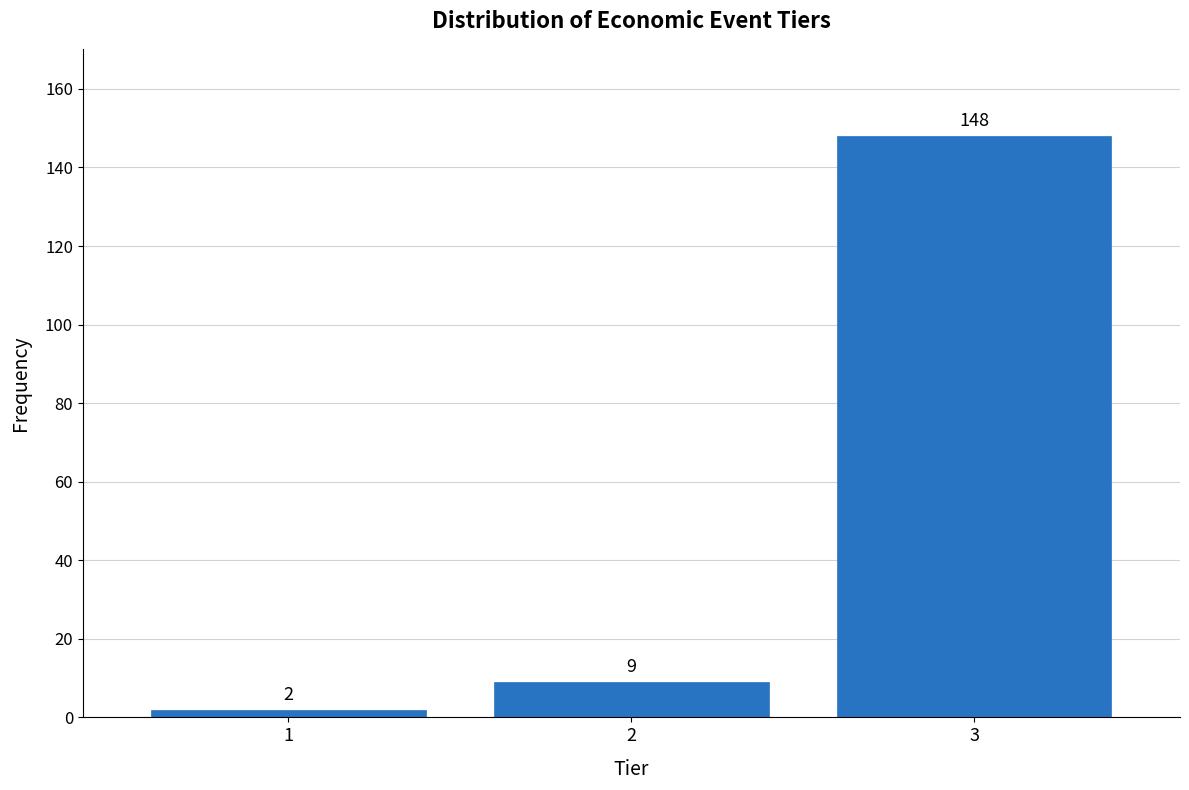

Reading left to right, list all the values displayed in this chart.

1=2	2=9	3=148